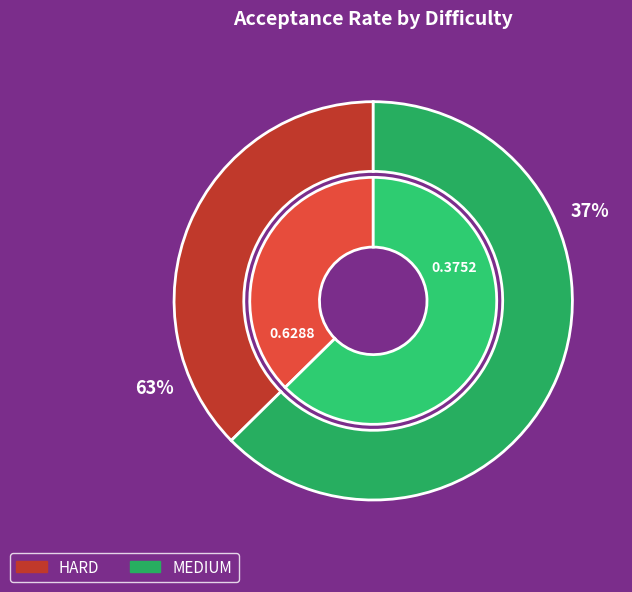

Count the number of slices in the pie.

2